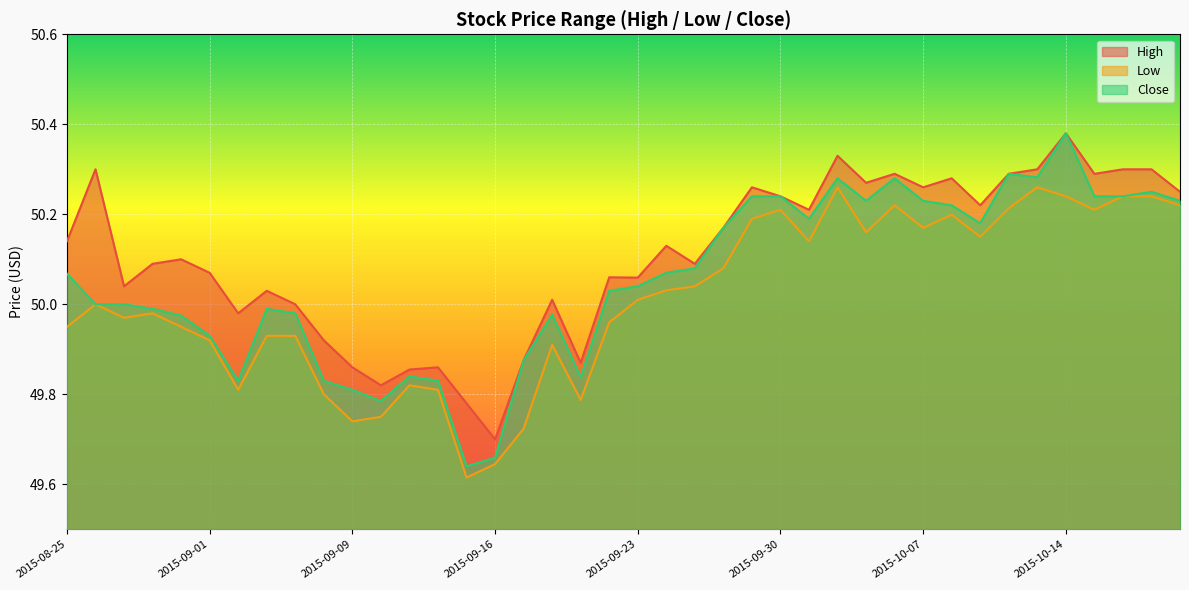

Which series has the largest range (max minus min)?

Close